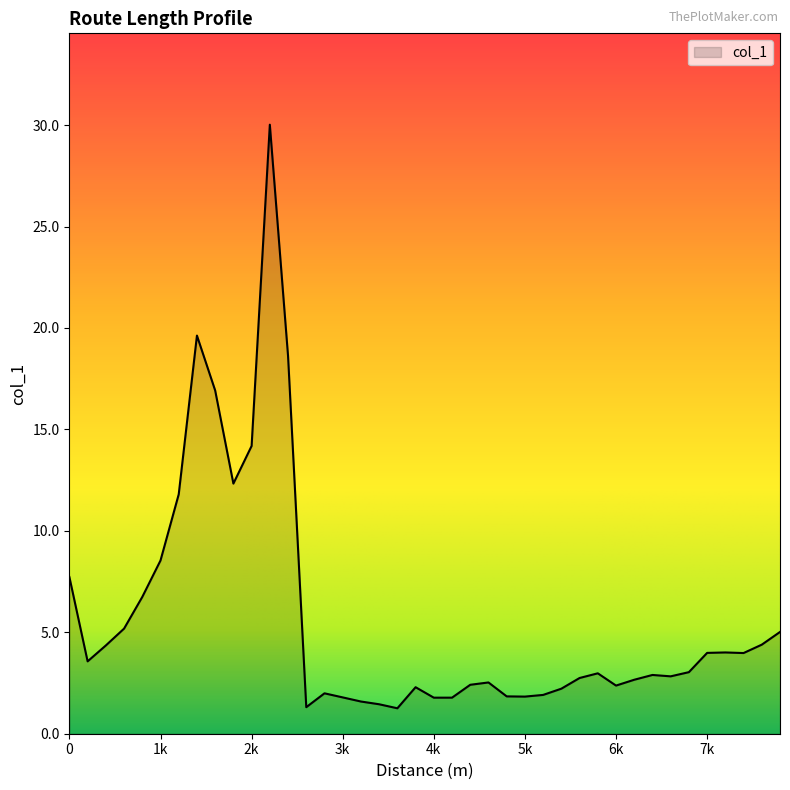

What is the difference between the maximum and minimum values?

28.8